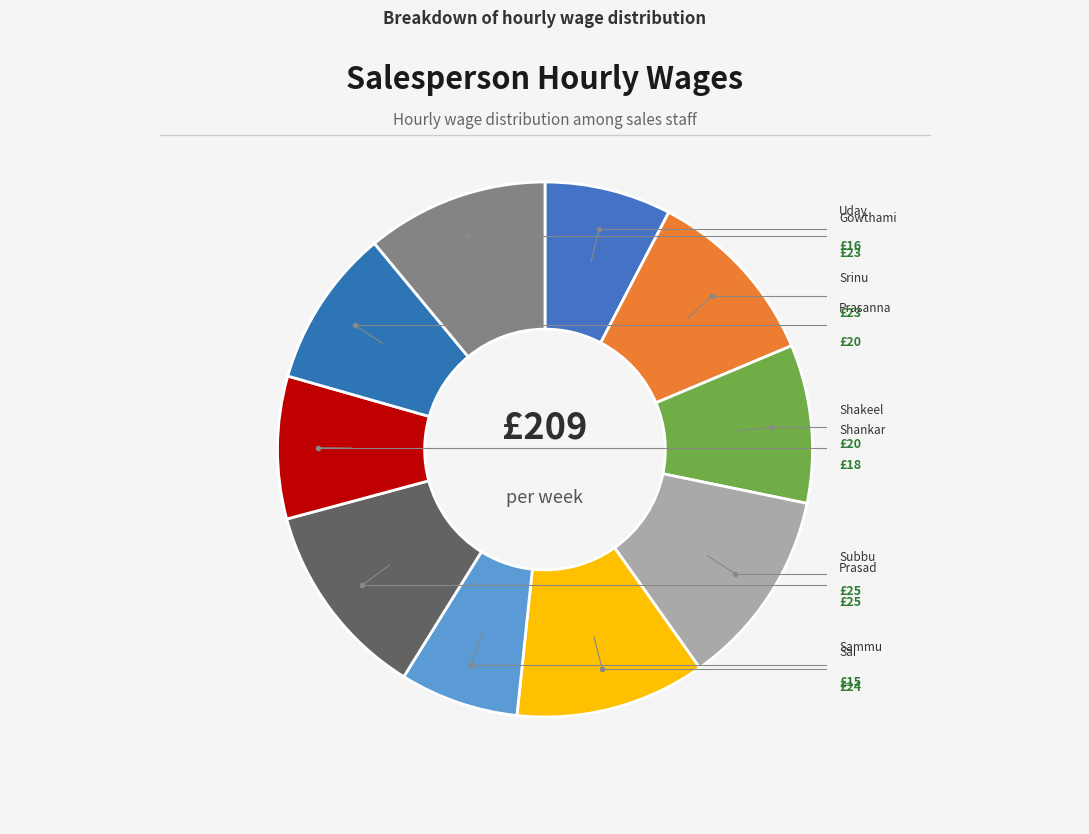

To the nearest percent, what portion does Srinu represent?

11%